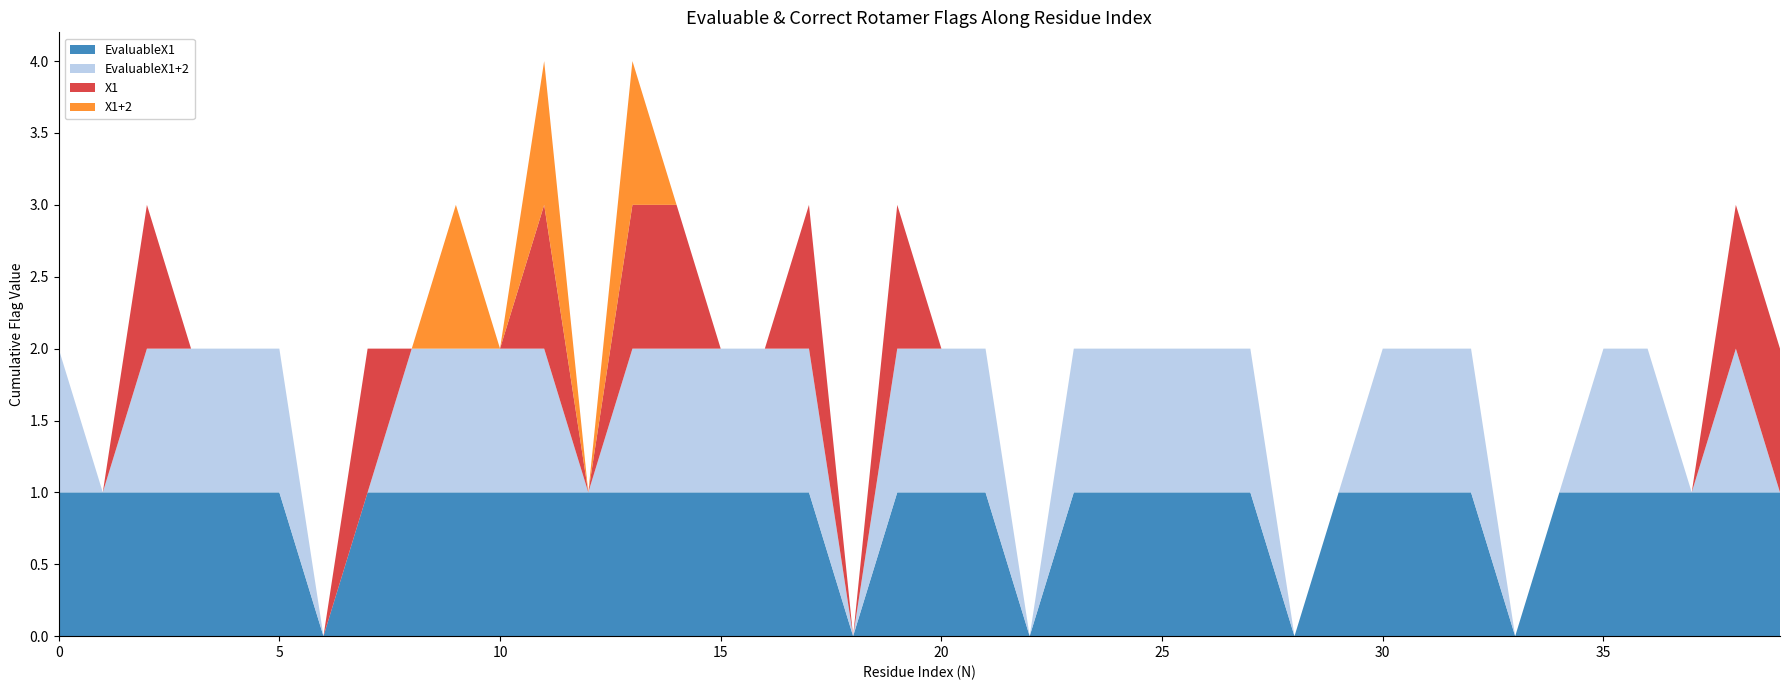

Reading right to left, list all the values displayed in this chart.

EvaluableX1: 39=1	38=1	37=1	36=1	35=1	34=1	33=0	32=1	31=1	30=1	29=1	28=0	27=1	26=1	25=1	24=1	23=1	22=0	21=1	20=1	19=1	18=0	17=1	16=1	15=1	14=1	13=1	12=1	11=1	10=1	9=1	8=1	7=1	6=0	5=1	4=1	3=1	2=1	1=1	0=1
EvaluableX1+2: 39=0	38=1	37=0	36=1	35=1	34=0	33=0	32=1	31=1	30=1	29=0	28=0	27=1	26=1	25=1	24=1	23=1	22=0	21=1	20=1	19=1	18=0	17=1	16=1	15=1	14=1	13=1	12=0	11=1	10=1	9=1	8=1	7=0	6=0	5=1	4=1	3=1	2=1	1=0	0=1
X1: 39=1	38=1	37=0	36=0	35=0	34=0	33=0	32=0	31=0	30=0	29=0	28=0	27=0	26=0	25=0	24=0	23=0	22=0	21=0	20=0	19=1	18=0	17=1	16=0	15=0	14=1	13=1	12=0	11=1	10=0	9=0	8=0	7=1	6=0	5=0	4=0	3=0	2=1	1=0	0=0
X1+2: 39=0	38=0	37=0	36=0	35=0	34=0	33=0	32=0	31=0	30=0	29=0	28=0	27=0	26=0	25=0	24=0	23=0	22=0	21=0	20=0	19=0	18=0	17=0	16=0	15=0	14=0	13=1	12=0	11=1	10=0	9=1	8=0	7=0	6=0	5=0	4=0	3=0	2=0	1=0	0=0